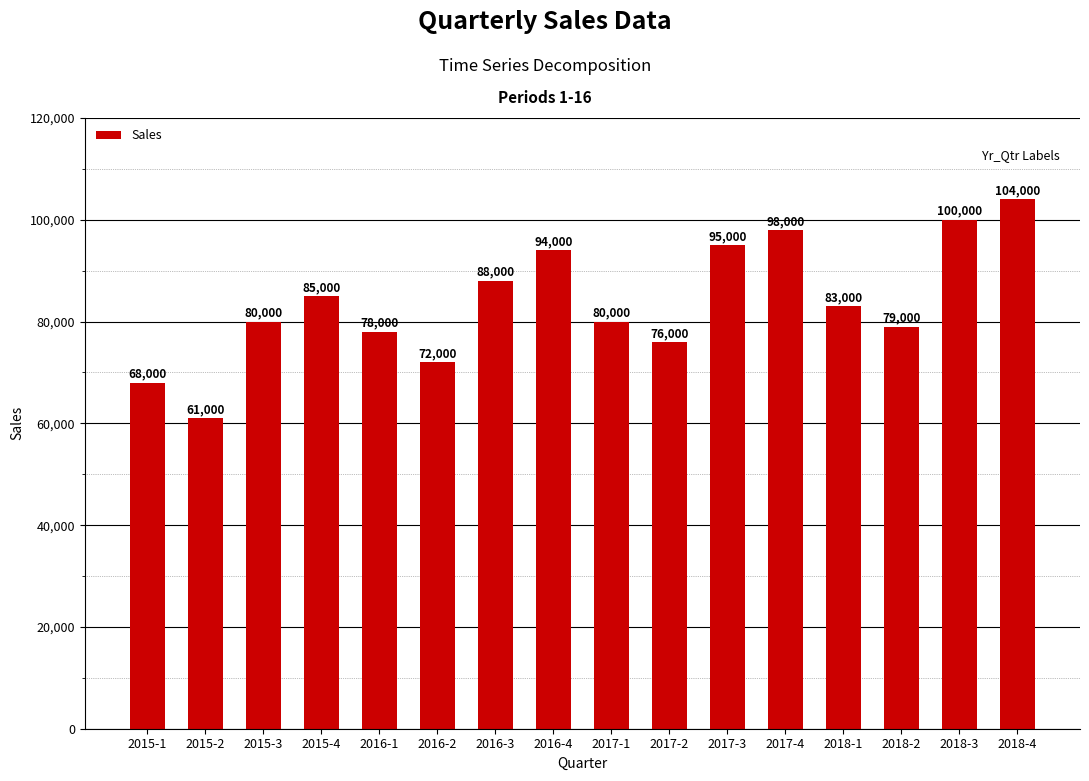

Reading right to left, list all the values displayed in this chart.

2018-4=104000	2018-3=100000	2018-2=79000	2018-1=83000	2017-4=98000	2017-3=95000	2017-2=76000	2017-1=80000	2016-4=94000	2016-3=88000	2016-2=72000	2016-1=78000	2015-4=85000	2015-3=80000	2015-2=61000	2015-1=68000